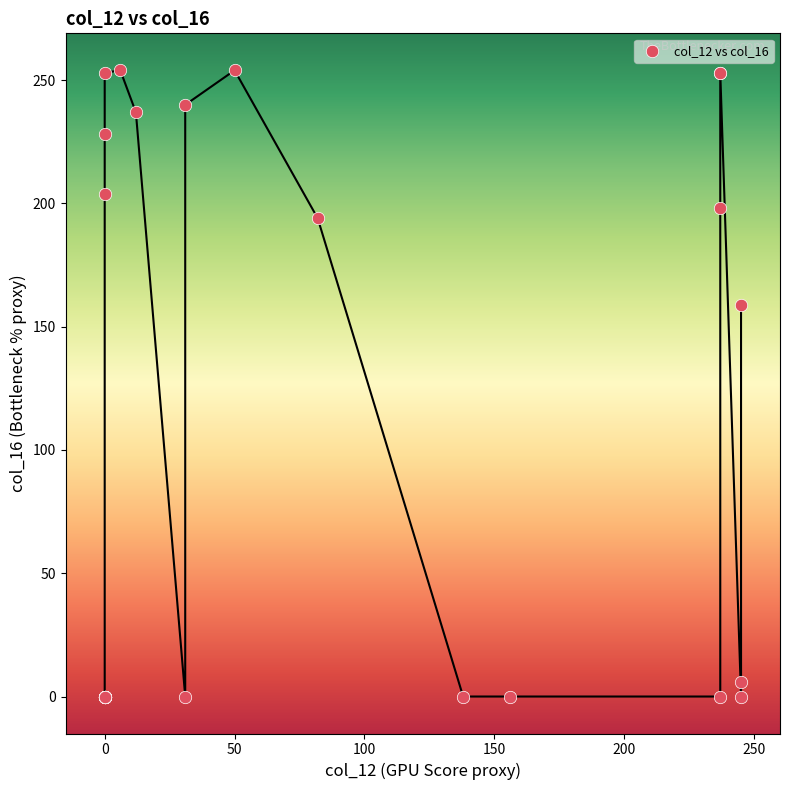

What Y value in the scatter plot is closest to 127?

159